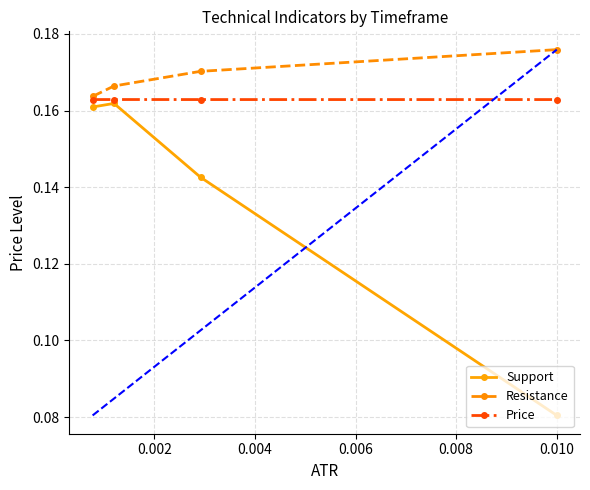

True or false: Support and Resistance intersect in this chart.

False